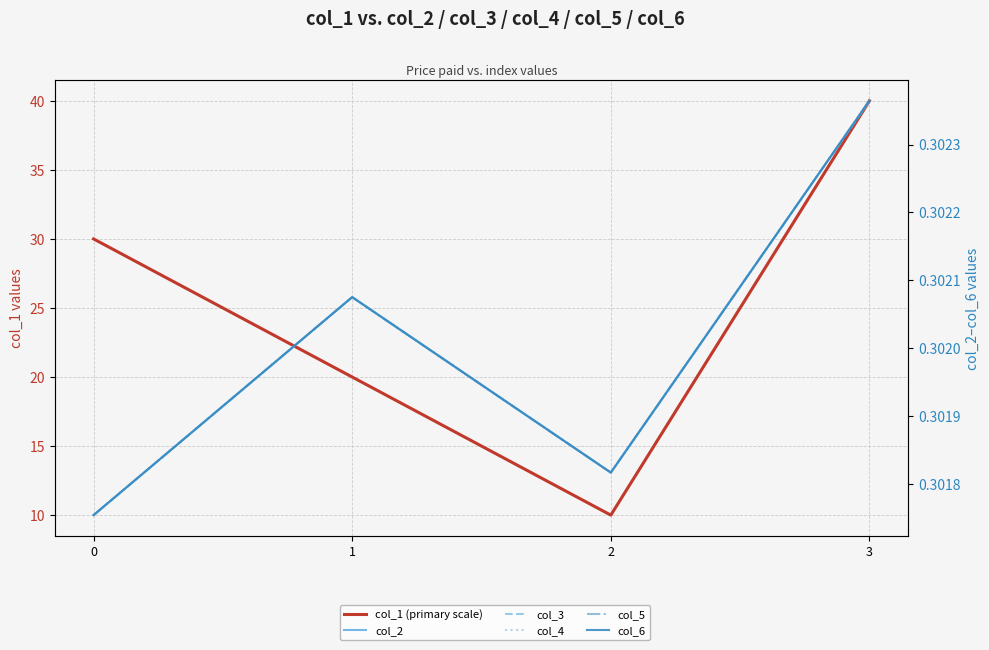

True or false: col_4 and col_6 cross at least once.

False